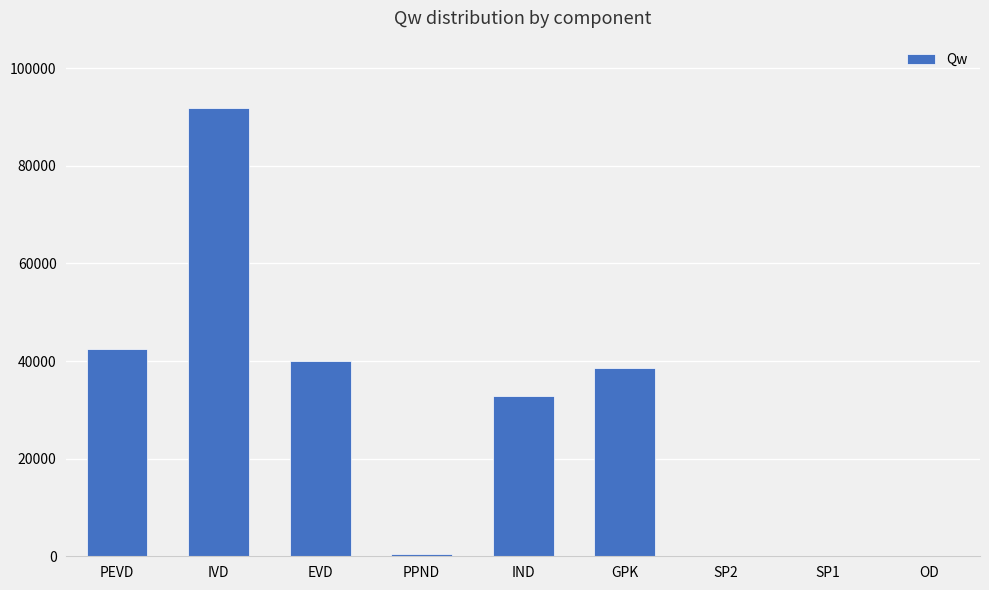

The value at GPK is 59803.6. True or false?

False